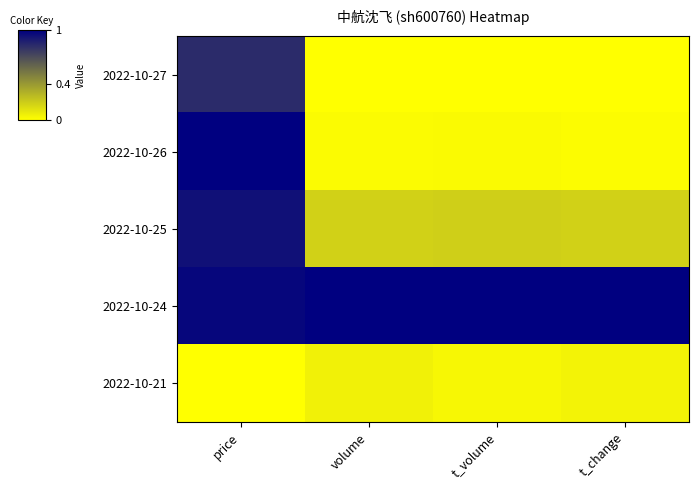

Reading left to right, what are all the values shown in this chart?

2022-10-27: price=0.8	volume=0.0	t_volume=0.0	t_change=0.0
2022-10-26: price=1.0	volume=0.0	t_volume=0.0	t_change=0.0
2022-10-25: price=0.9	volume=0.2	t_volume=0.2	t_change=0.2
2022-10-24: price=1.0	volume=1.0	t_volume=1.0	t_change=1.0
2022-10-21: price=0.0	volume=0.1	t_volume=0.0	t_change=0.0